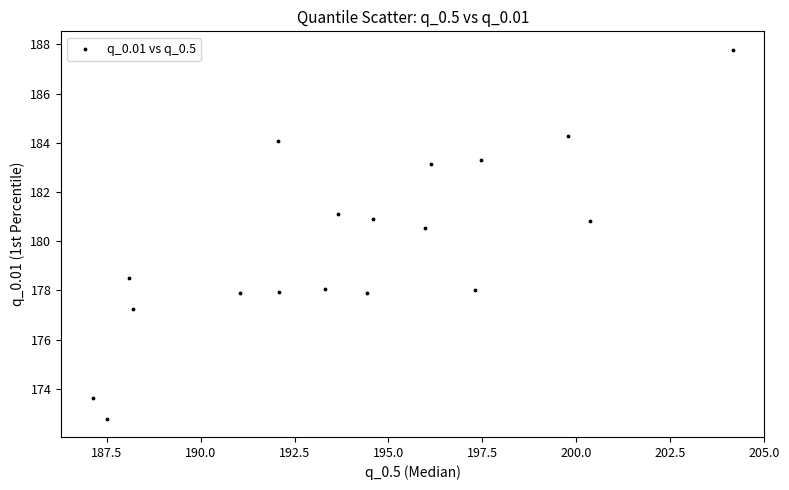

What is the range of X values (max minus min)?

17.0